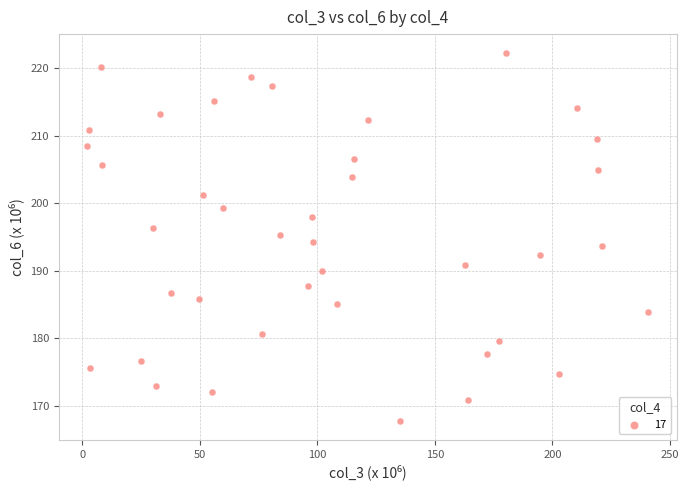

What is the range of Y values (max minus min)?

54.6